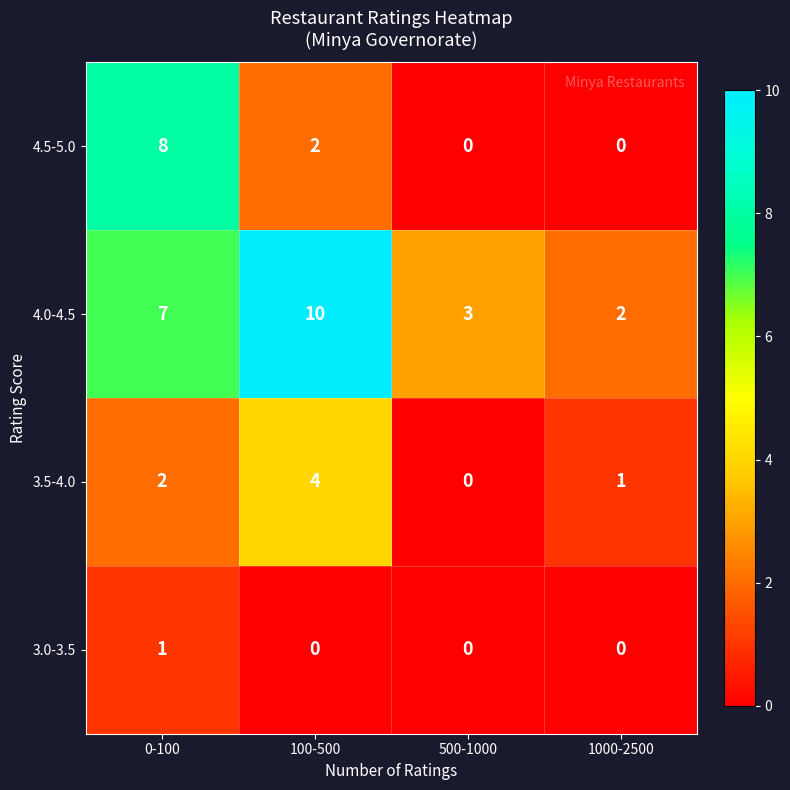

The value of 4.5-5.0 at 500-1000 is 5. True or false?

False